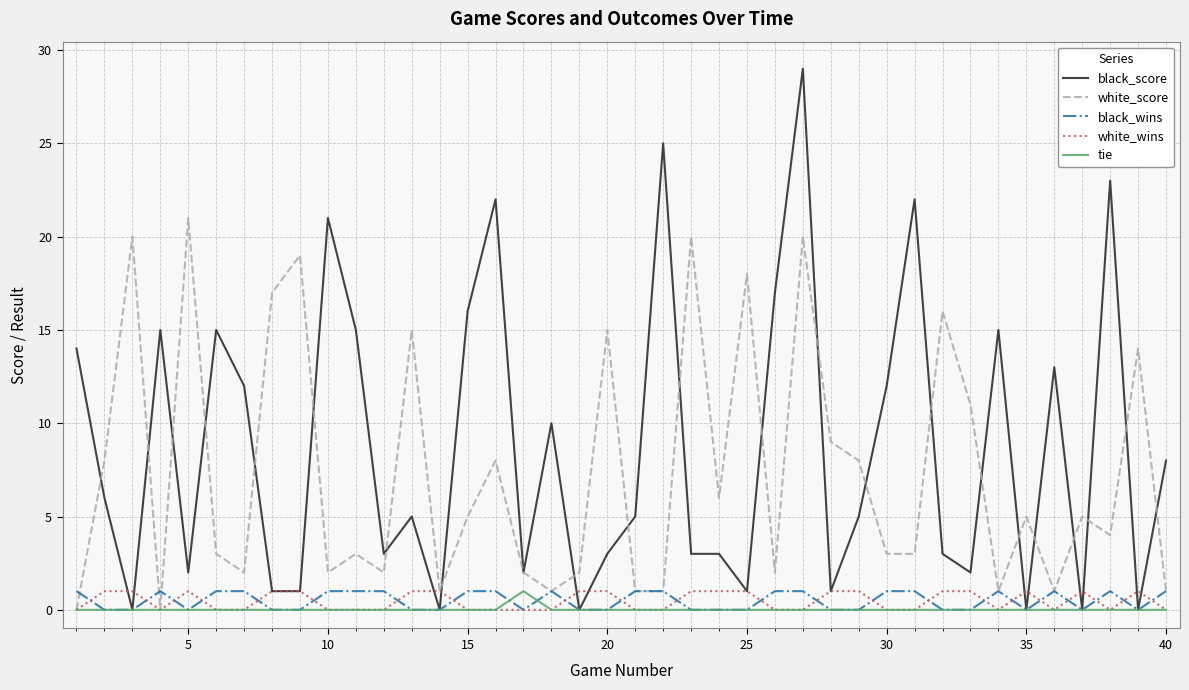

What is the greatest value displayed?

29